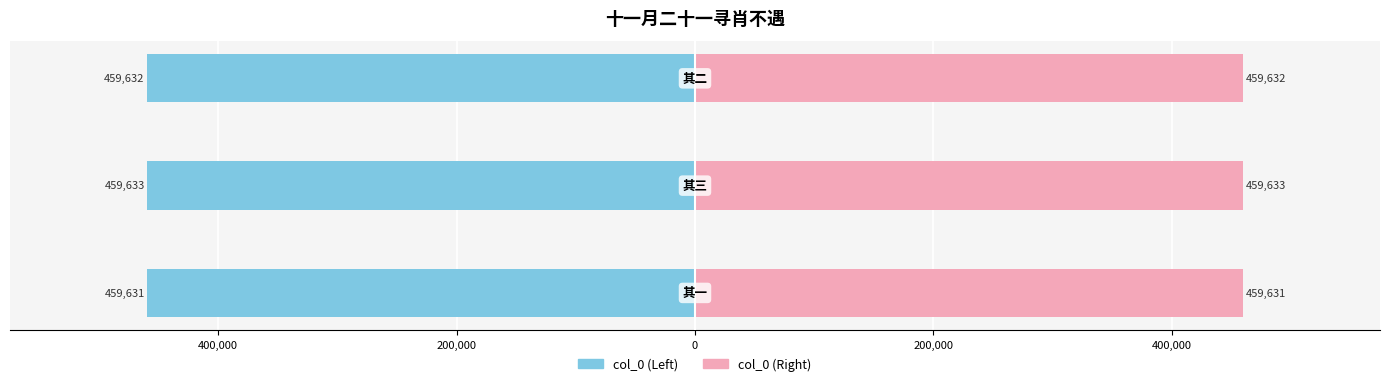

How many values in the col_0 (right) series are below 459632?

1